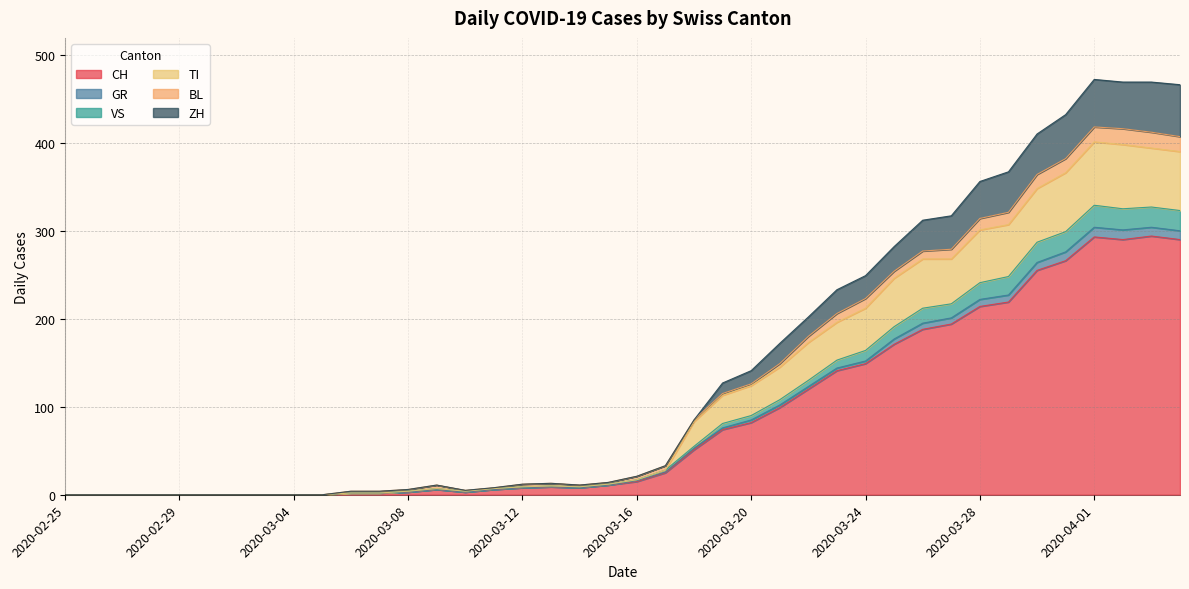

True or false: TI and CH cross at least once.

False